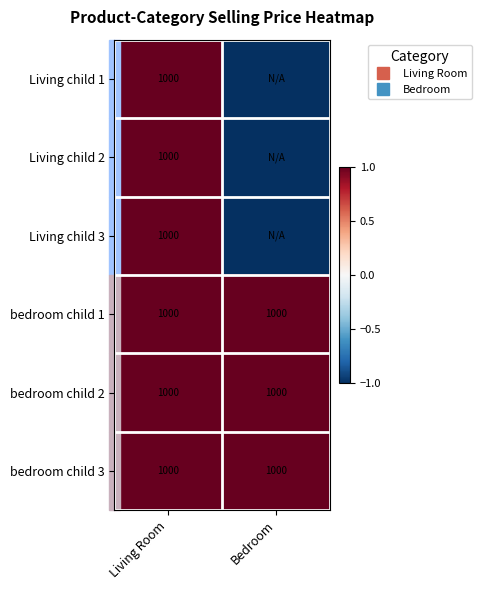

What is the minimum value shown in the chart?

-1